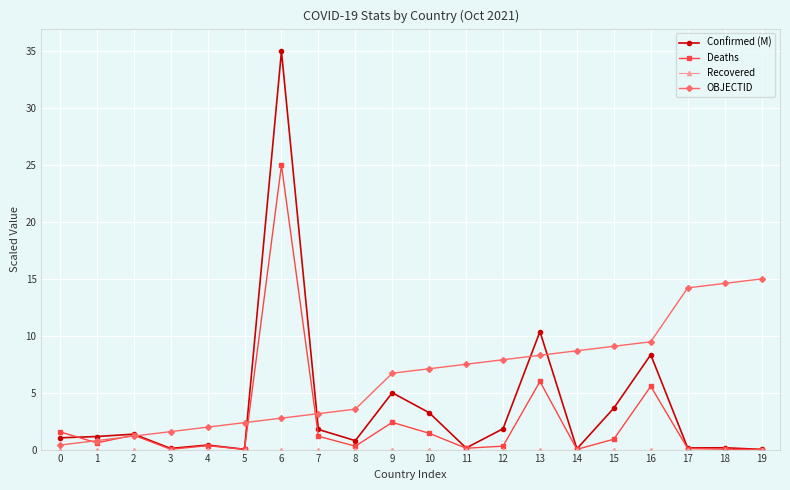

What is the maximum value for OBJECTID?

15.0